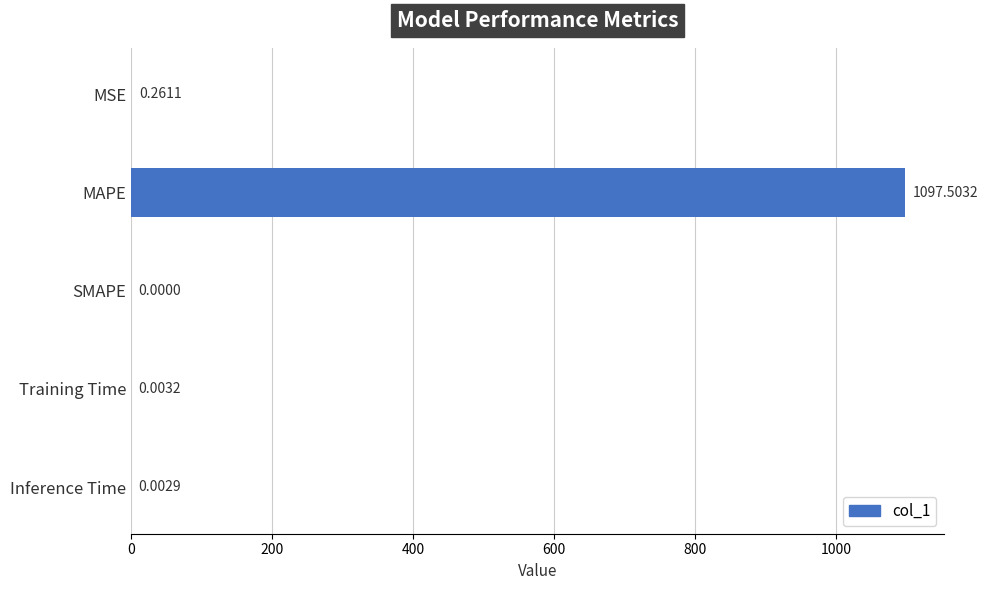

Which category has the highest value across all series?

MAPE